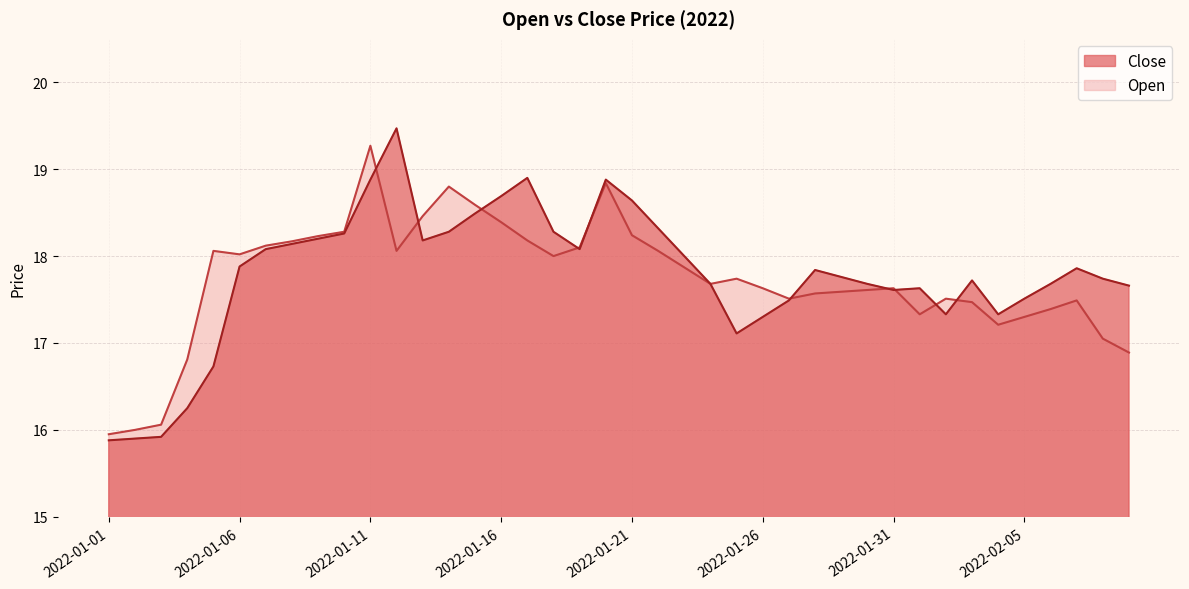

How many times do Close and Open cross each other?

10